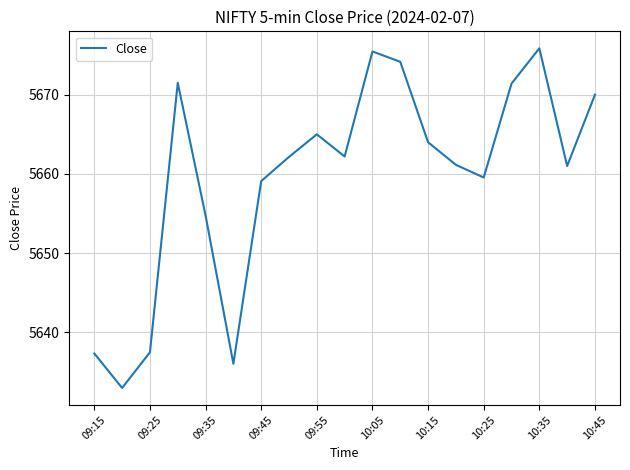

What is the greatest value displayed?

5675.9